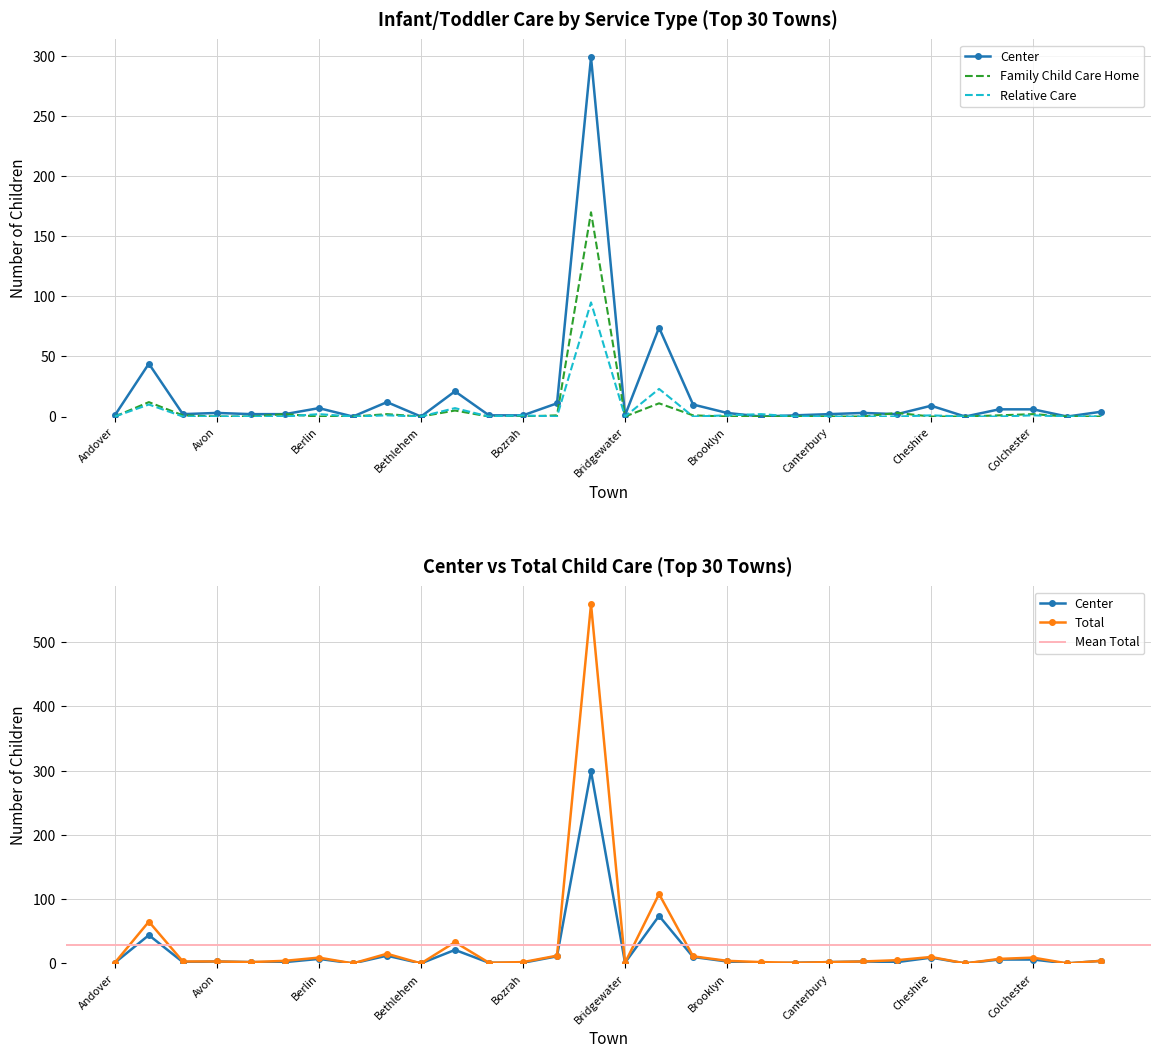

What is the highest value of the Center series?

299